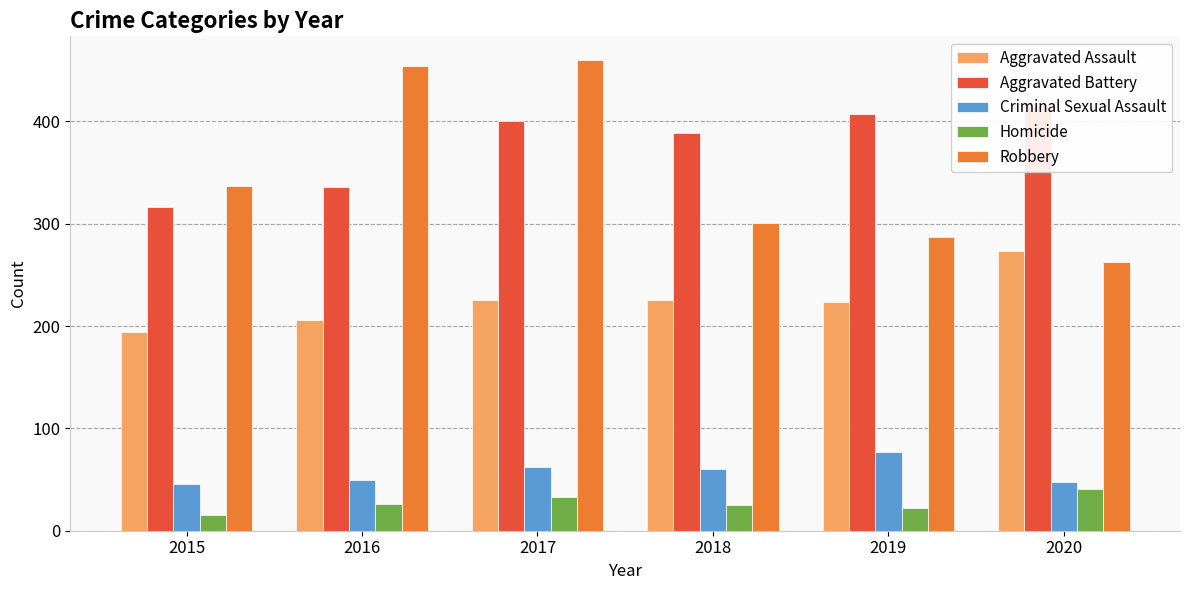

The Aggravated Assault series shows 206 at 2016. True or false?

True